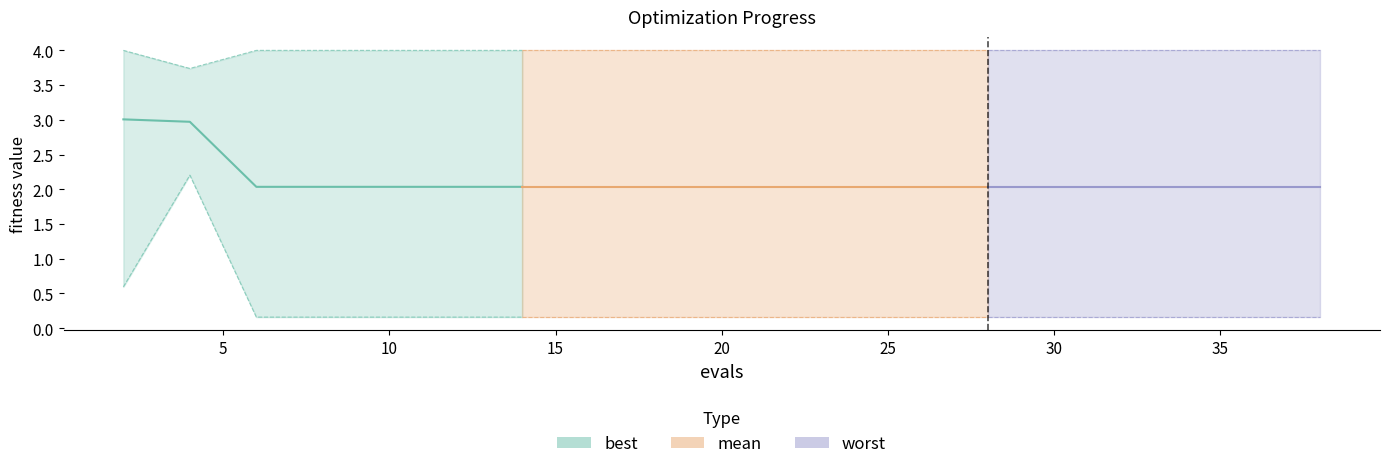

List the labels in order of worst value, largest first.

2, 6, 8, 10, 12, 14, 16, 18, 20, 22, 24, 26, 28, 30, 32, 33, 34, 36, 38, 4